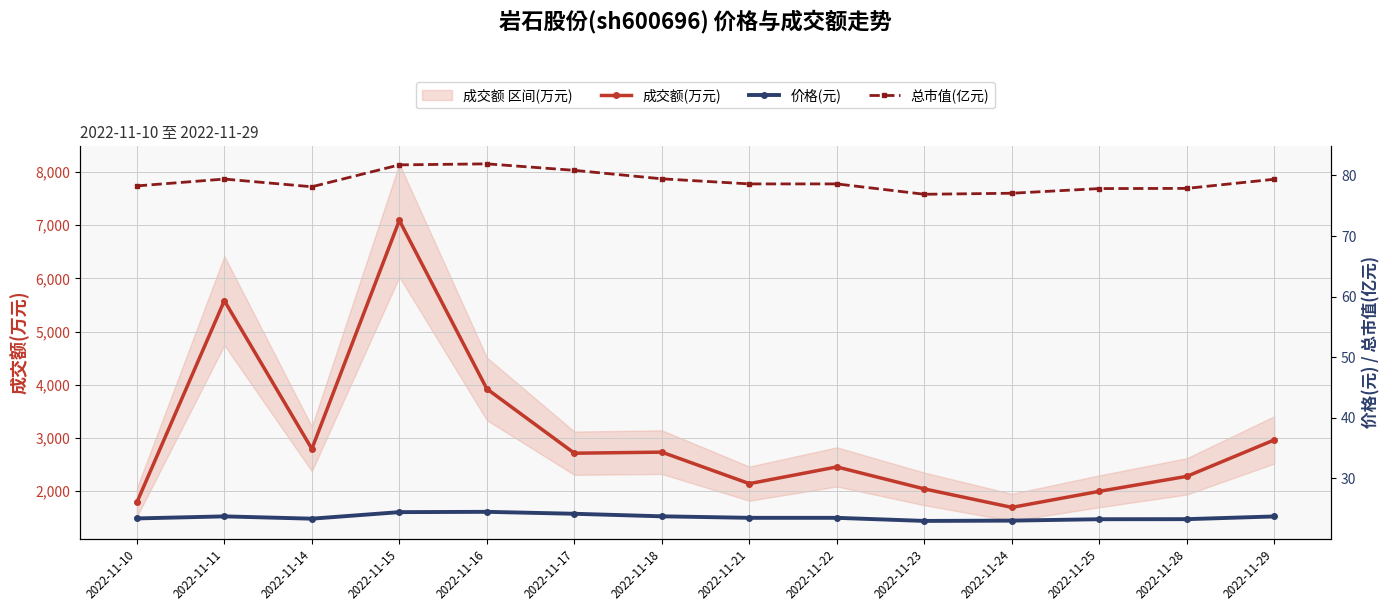

Is it true that 总市值(亿元) equals 100.9 at 2022-11-23?

False